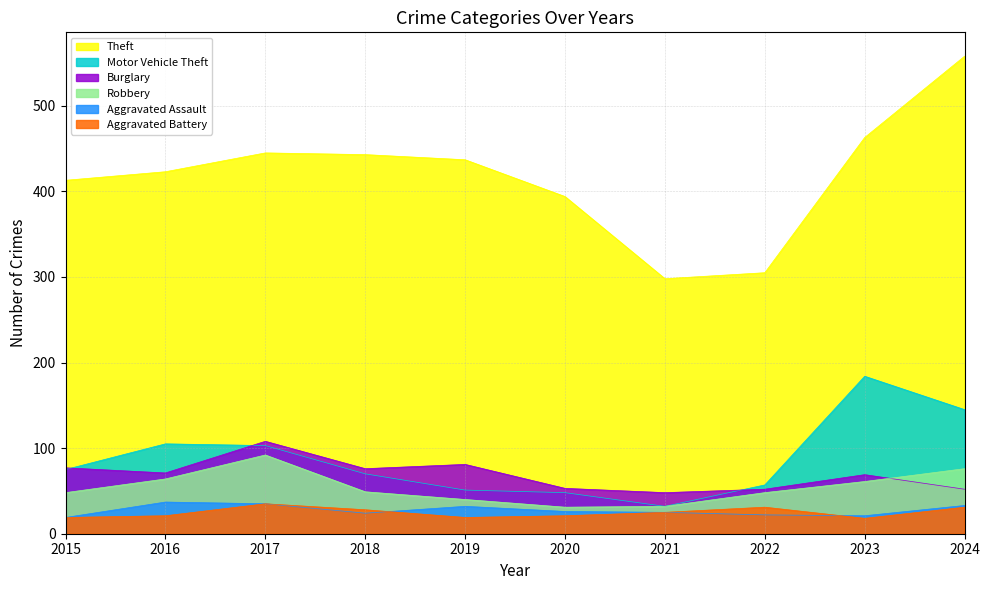

How many times do Burglary and Robbery cross each other?

1